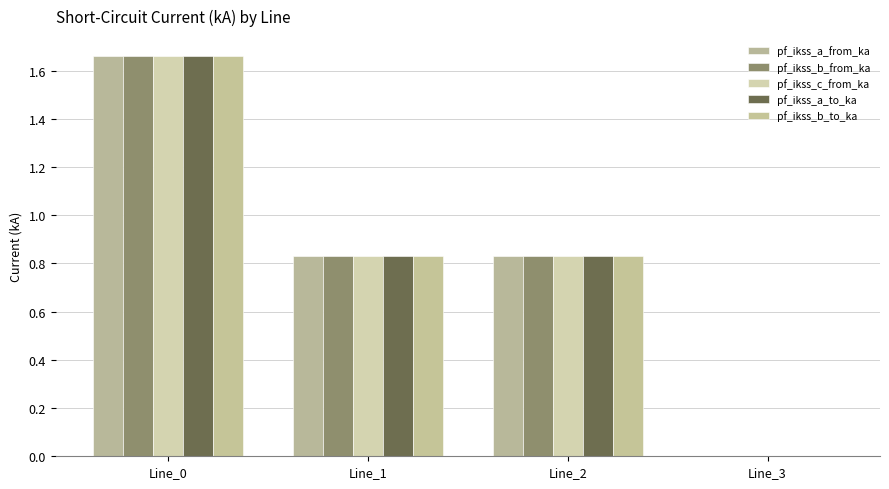

Are the bars horizontal?

No